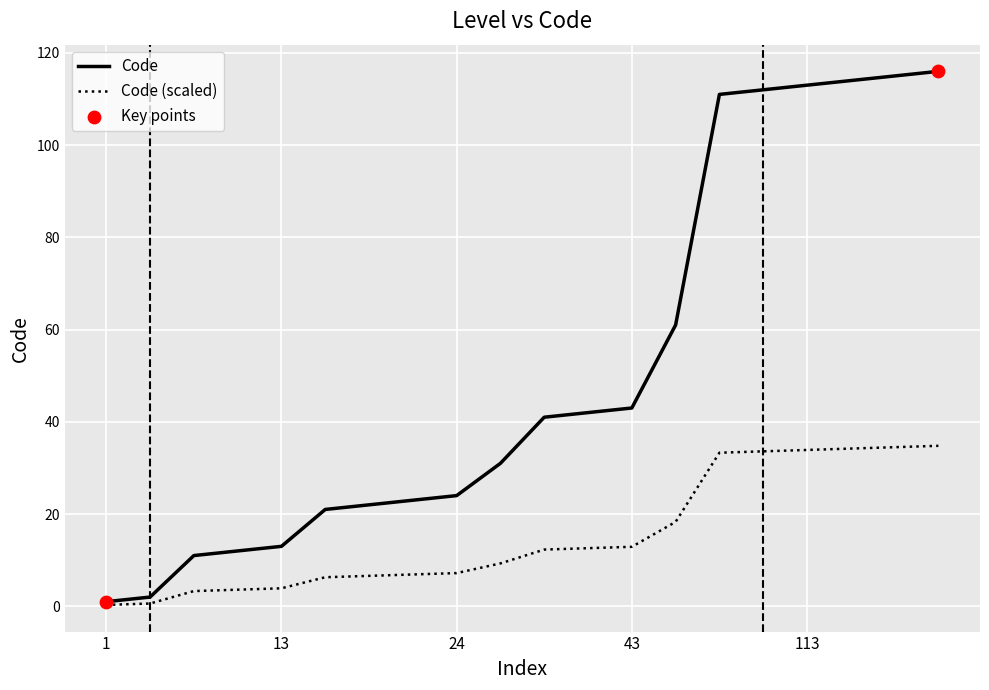

Which series has the widest spread of values?

Code